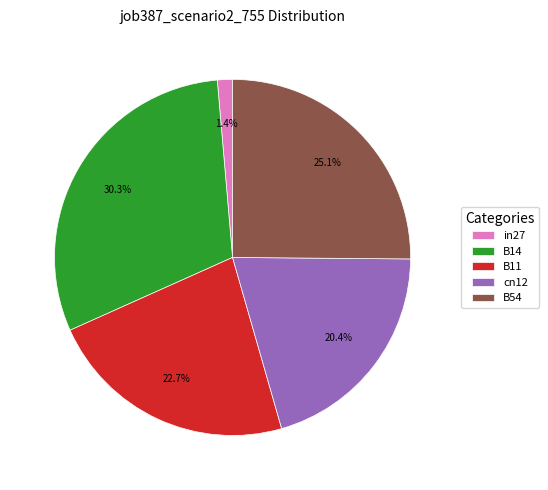

The in27 slice represents 1% of the pie. True or false?

True